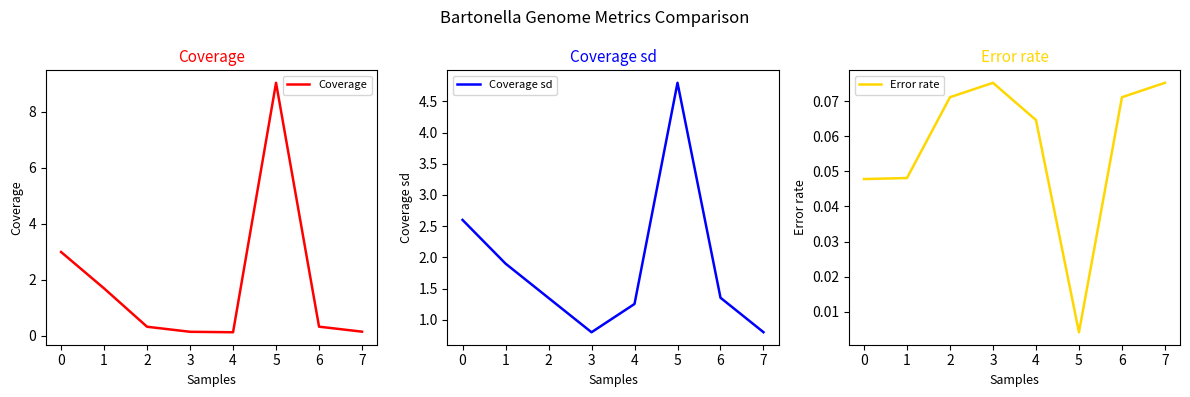

Does the chart display data point markers on the line(s)?

No